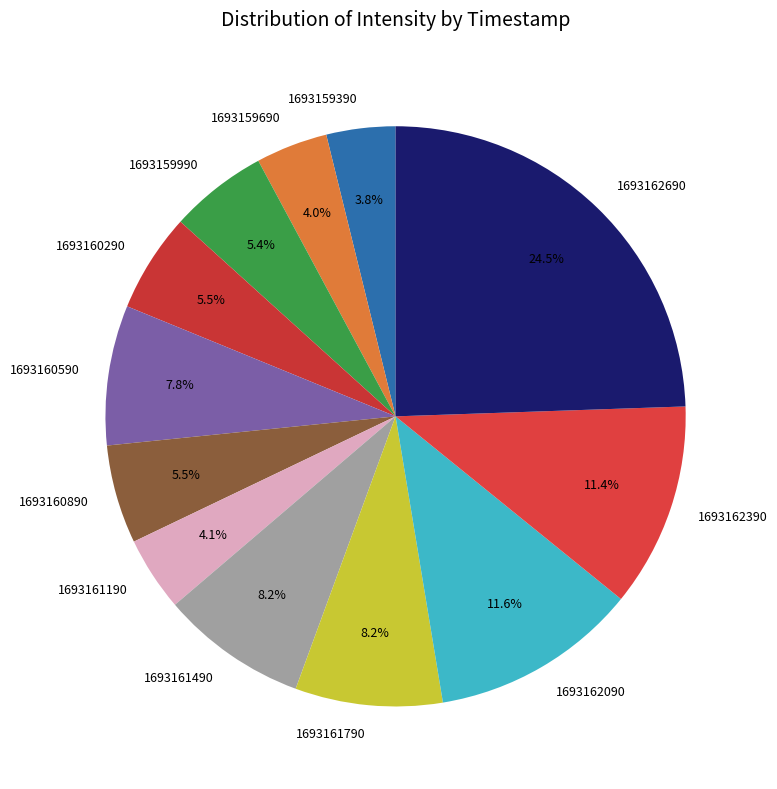

The 1693159690 slice represents 4% of the pie. True or false?

True